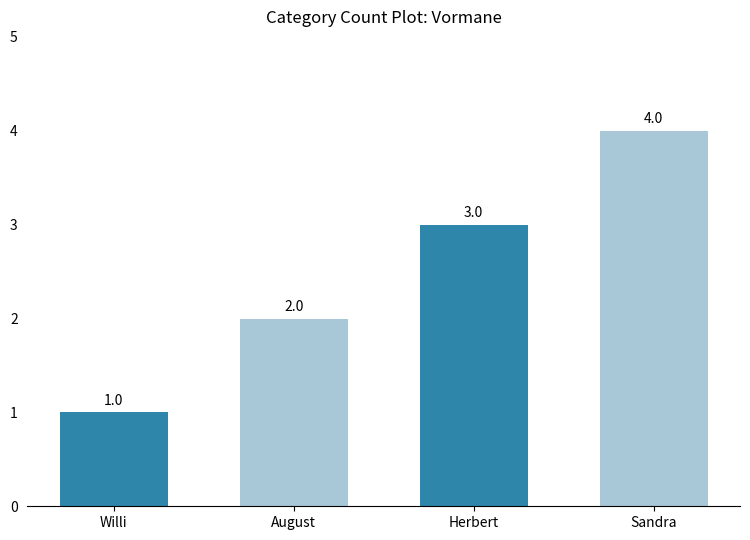

Reading left to right, what are all the values shown in this chart?

1	2	3	4